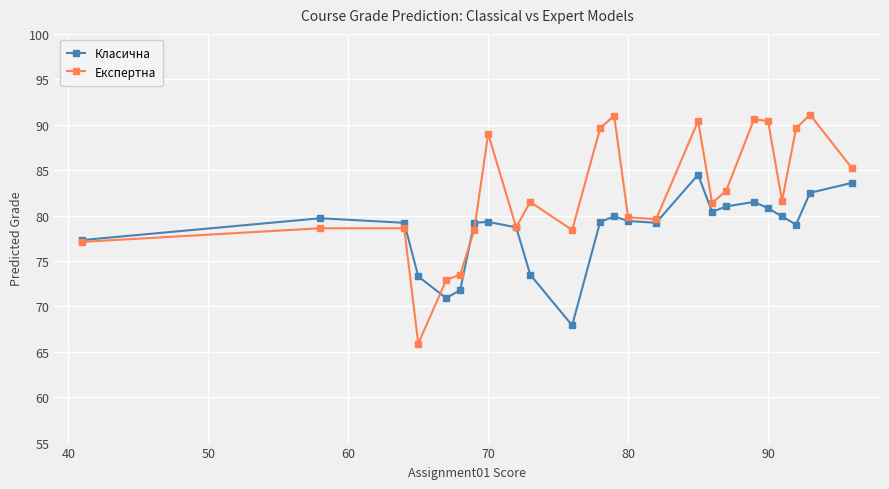

What is the minimum value shown in the chart?

65.9